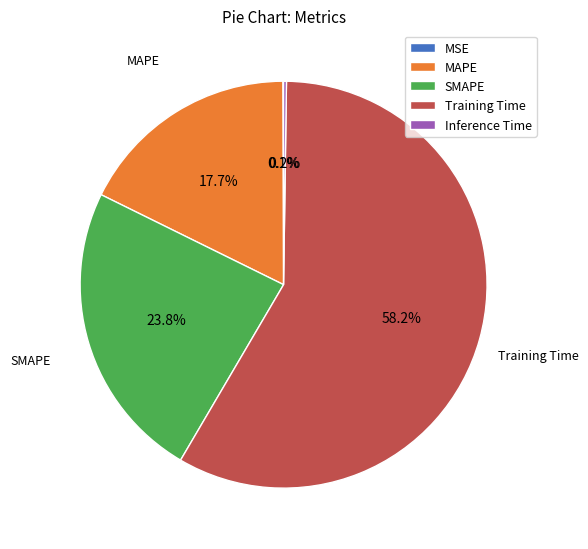

Which has a higher value, Training Time or SMAPE?

Training Time